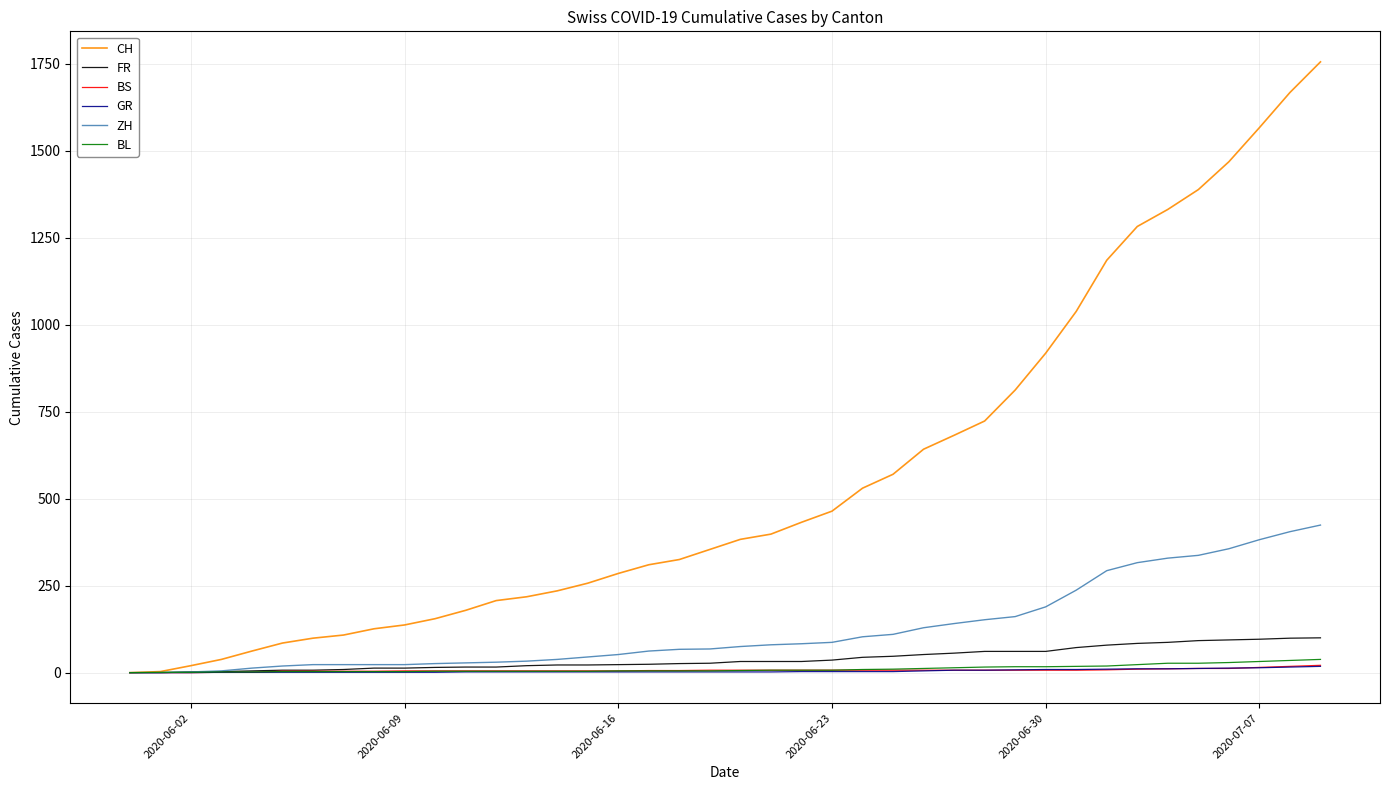

What are all the series names shown in the legend?

CH, FR, BS, GR, ZH, BL